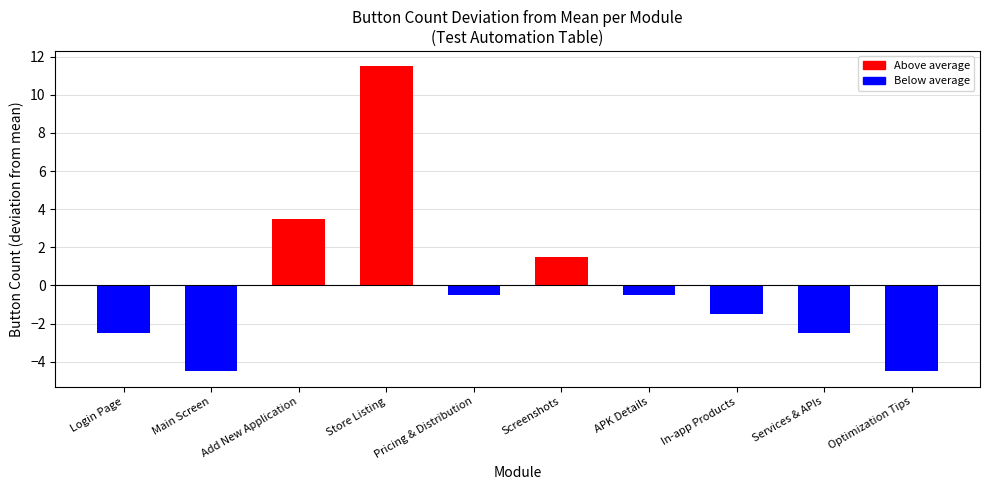

At which label does the data first exceed 11?

Store Listing